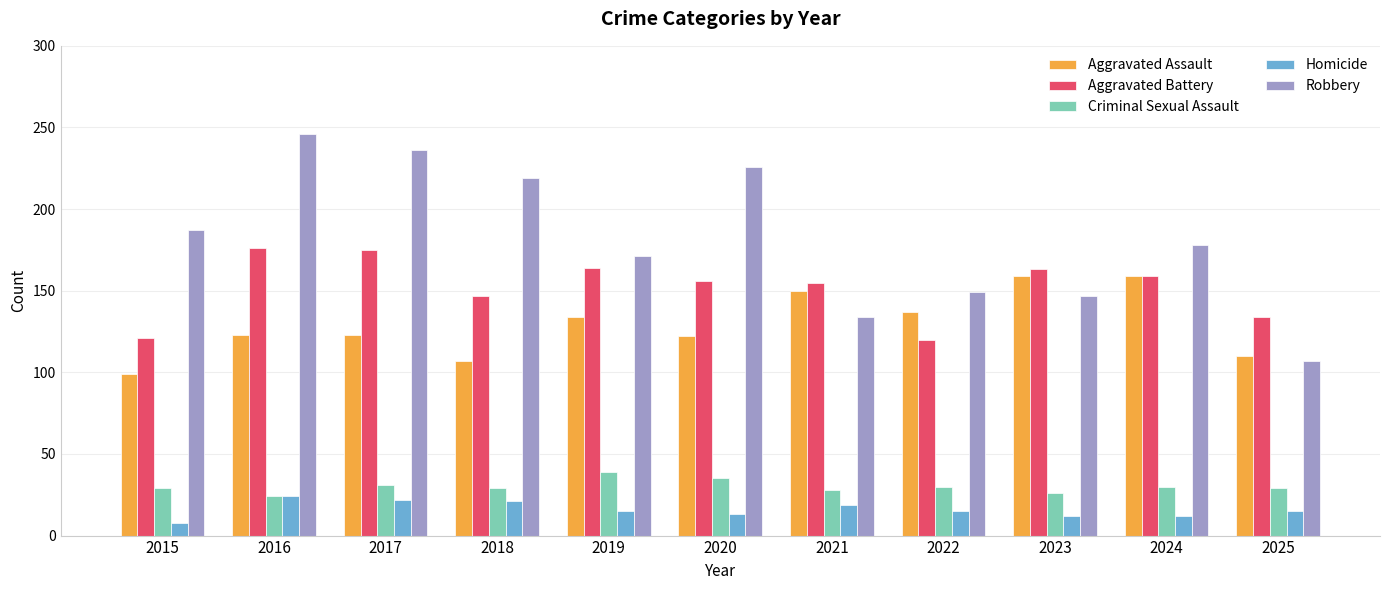

How many categories are shown in the chart?

11